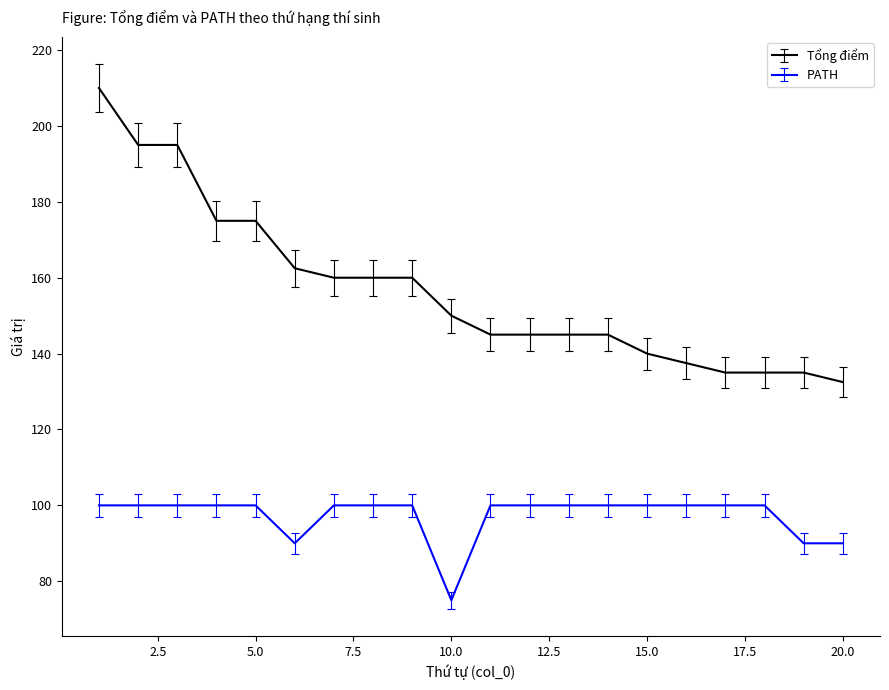

What is the difference between the maximum and minimum values in the Tổng điểm series?

77.5